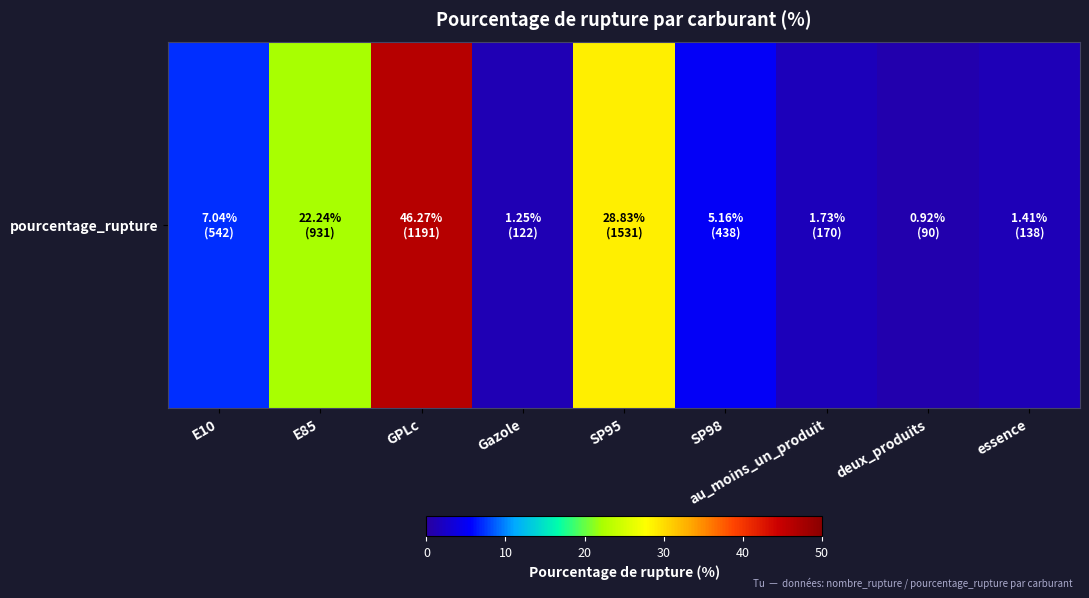

List the labels in order of value, smallest first.

deux_produits, Gazole, essence, au_moins_un_produit, SP98, E10, E85, SP95, GPLc